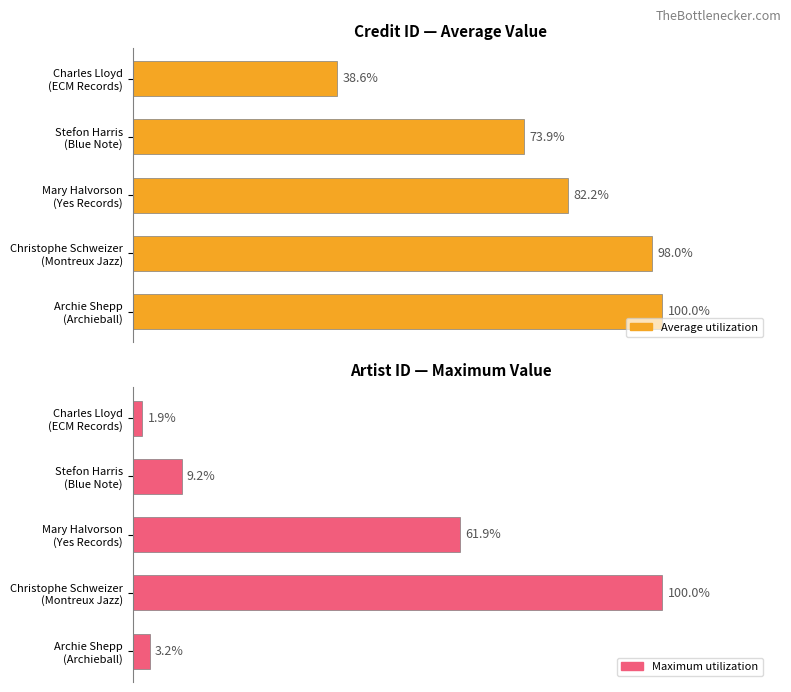

The Maximum utilization series shows 1.9 at Charles Lloyd (ECM Records). True or false?

True